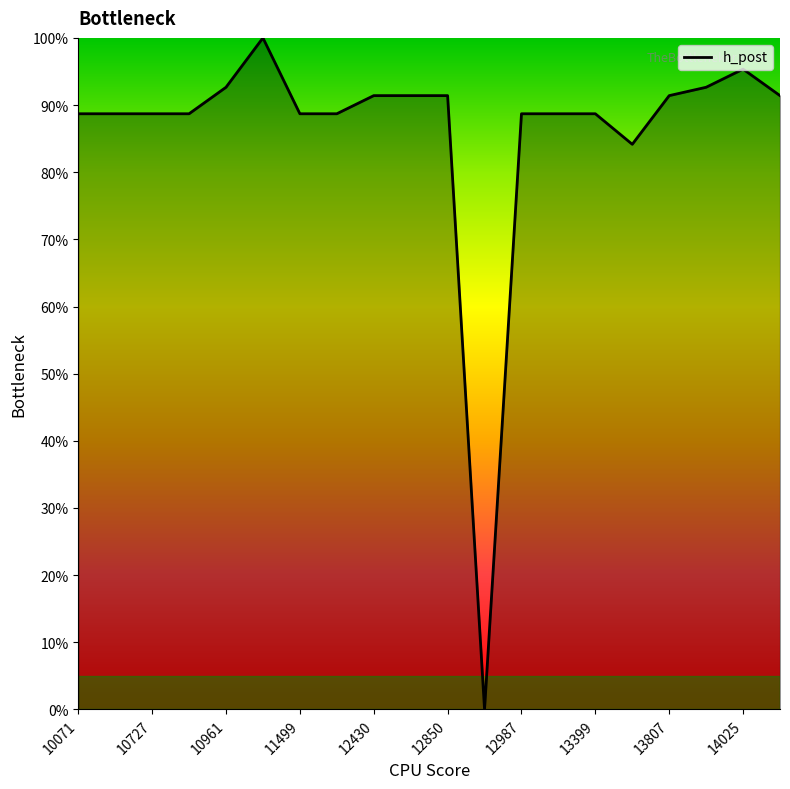

Does the chart display data point markers on the line(s)?

No